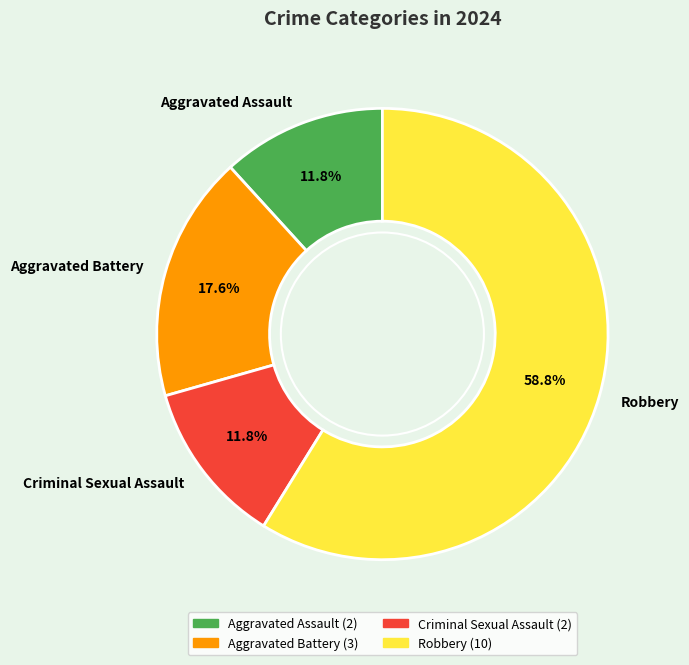

How many segments does this pie chart have?

4